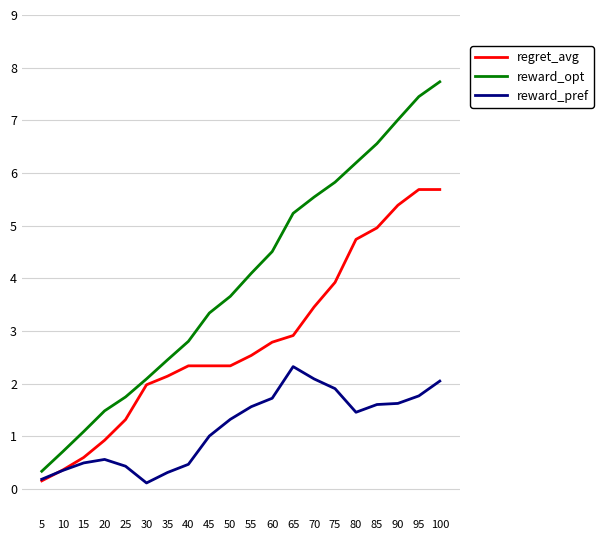

At how many categories does at least one series exceed 5?

8